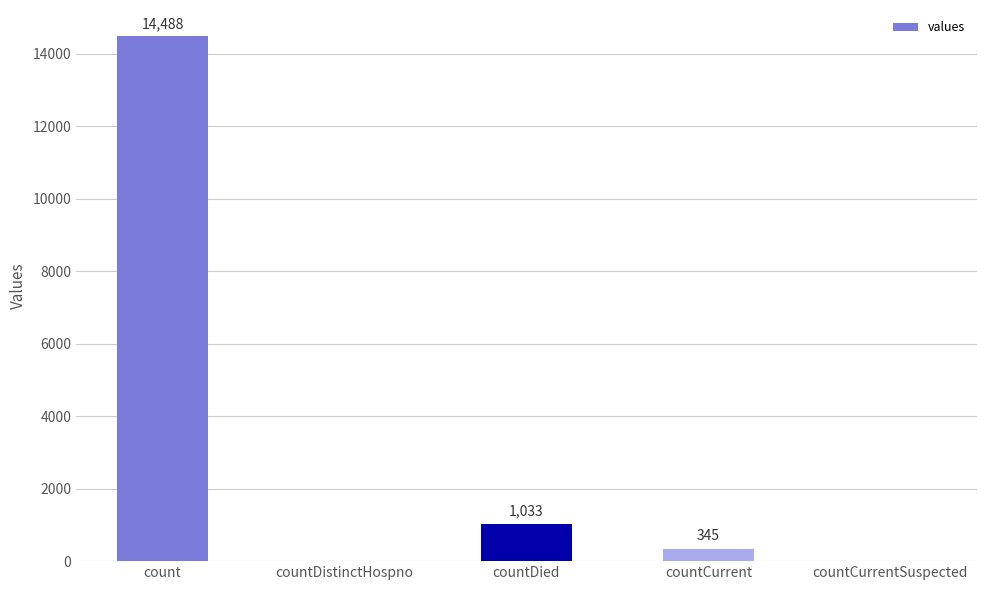

Is it true that the value at countDistinctHospno is -6760?

False